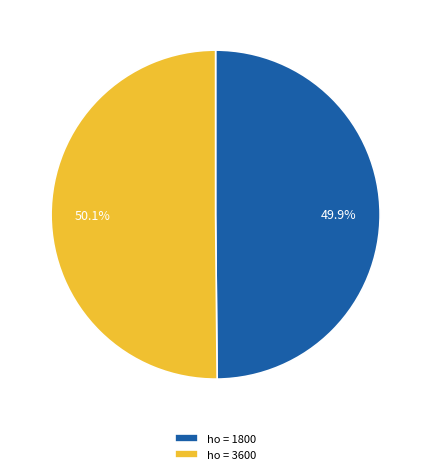

What is the ratio of the value at ho = 1800 to the value at ho = 3600?

1.0